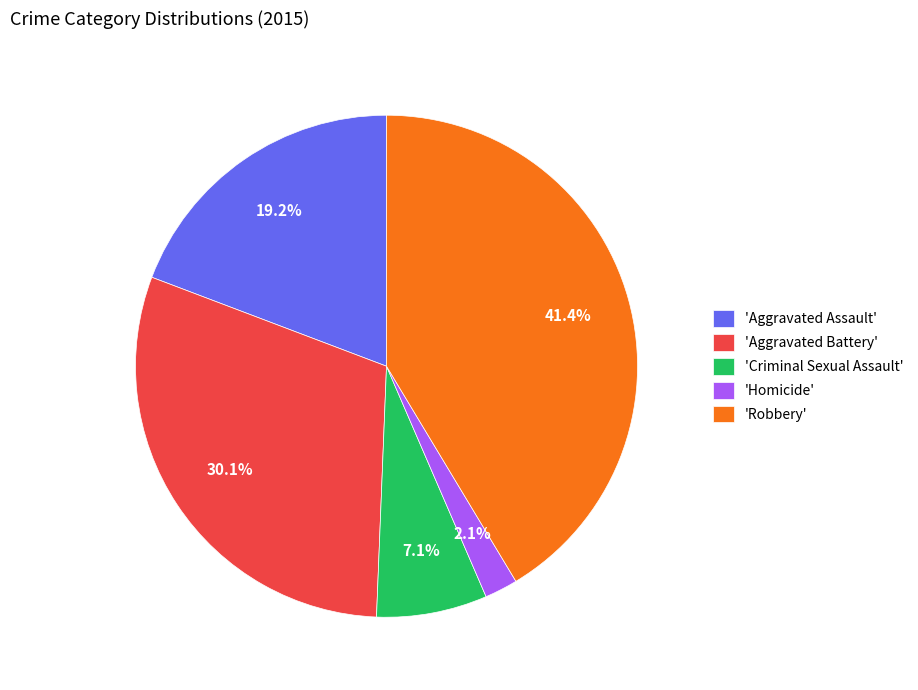

What is the ratio of the value at 'Criminal Sexual Assault' to the value at 'Aggravated Assault'?

0.4